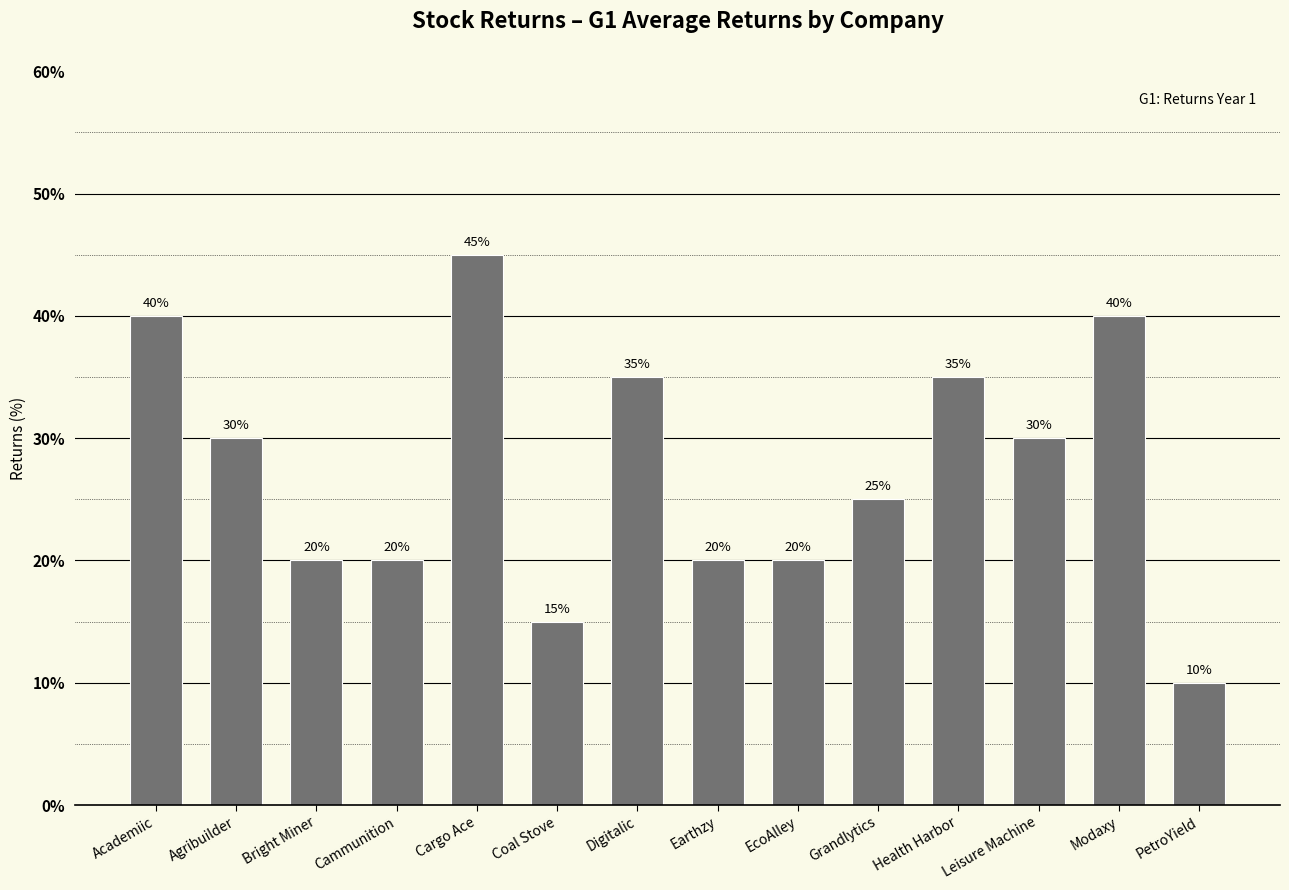

The chart shows a value of 6 at Grandlytics. True or false?

False